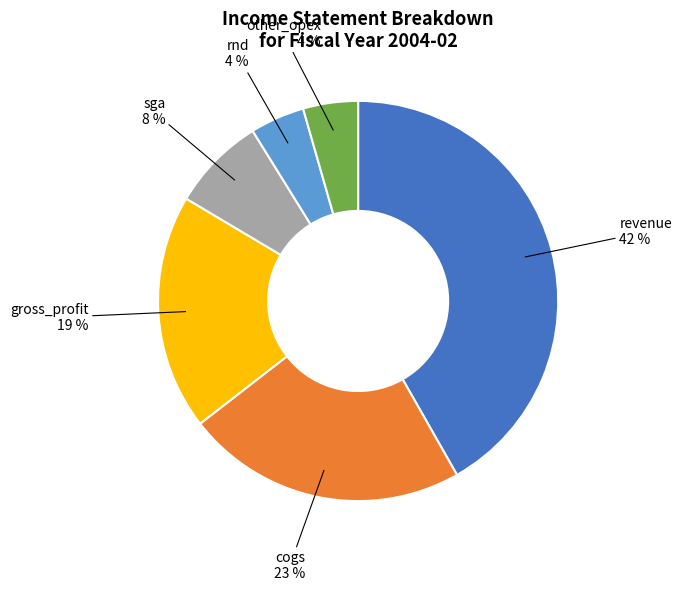

Does any single category account for the majority?

No